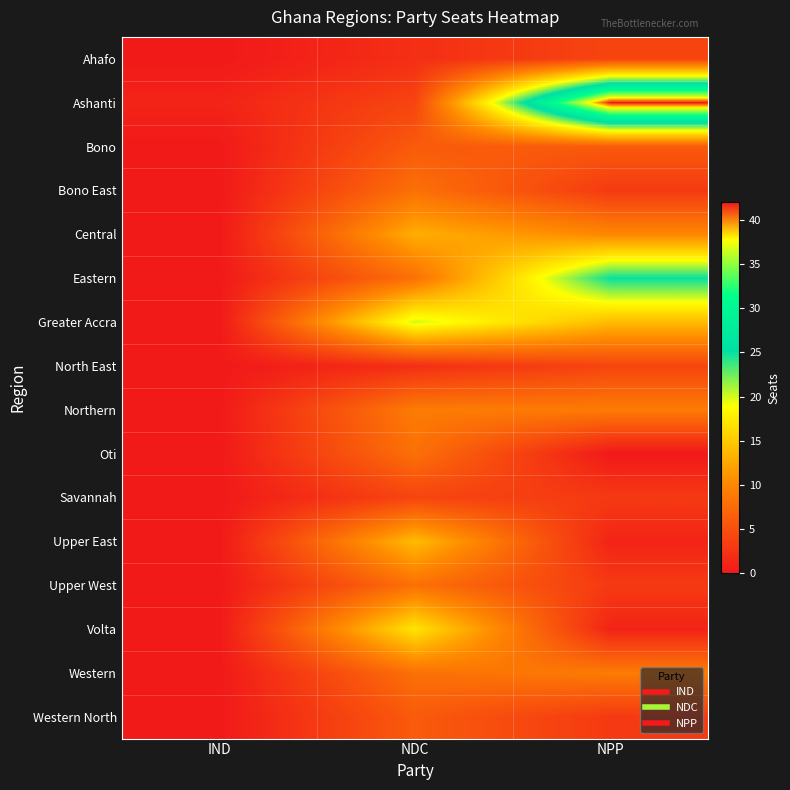

What is the greatest value displayed?

42